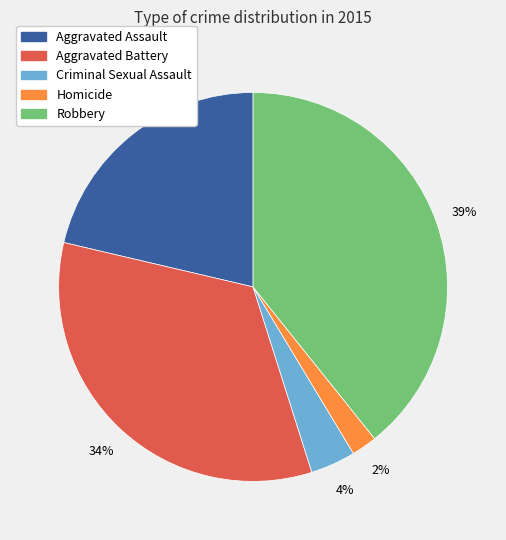

Which category has the biggest portion of the pie?

Robbery